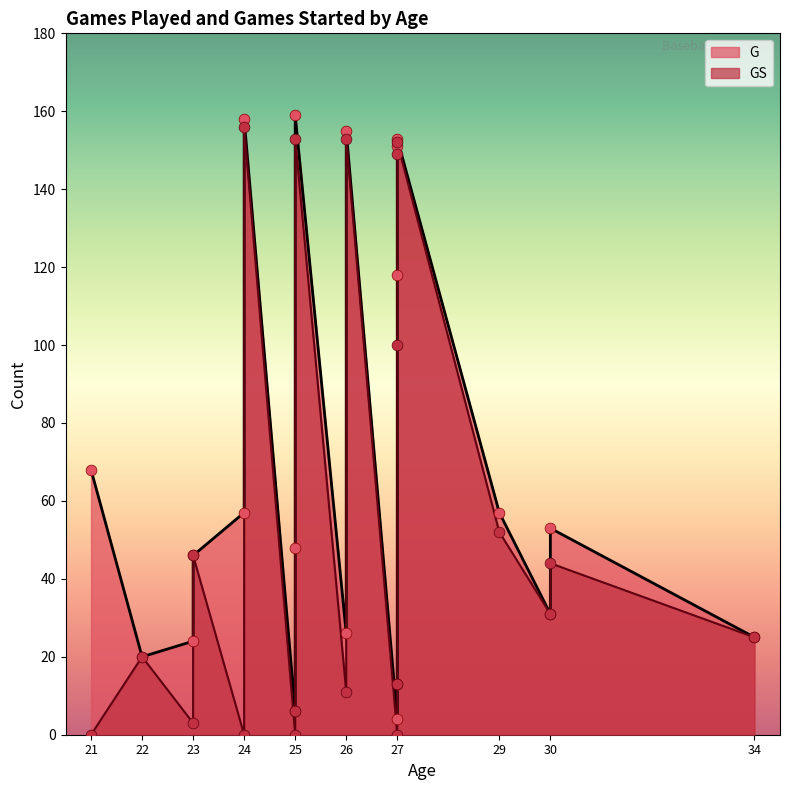

At which category is the sum across all series the highest?

24